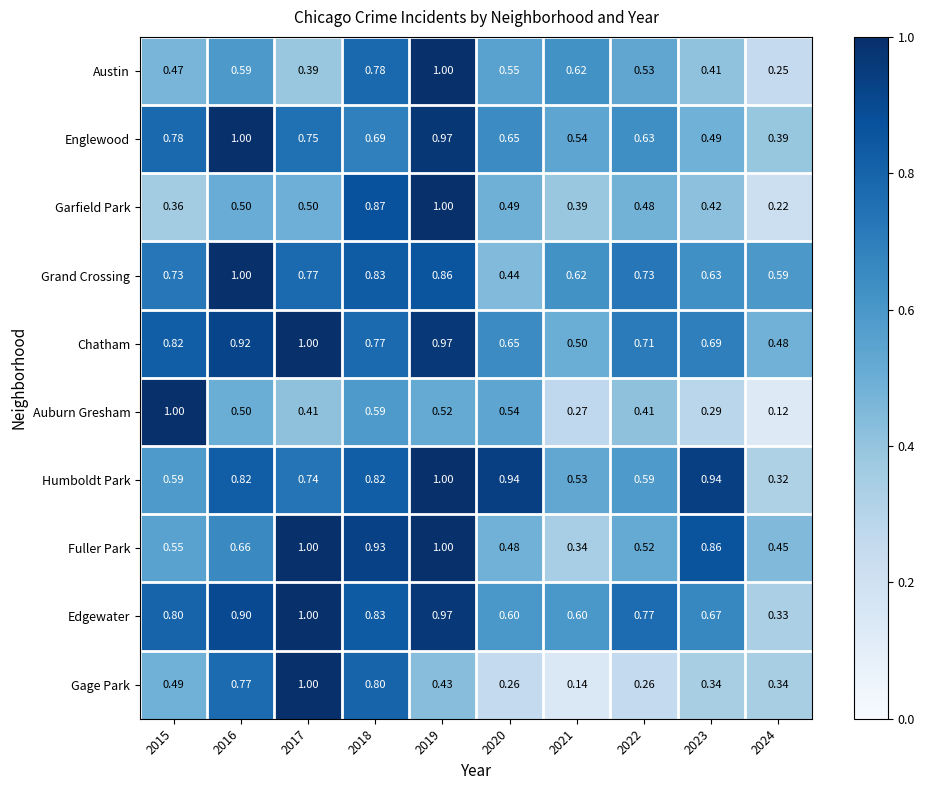

Rank the series at 2023 from lowest to highest value.

Auburn Gresham, Gage Park, Austin, Garfield Park, Englewood, Grand Crossing, Edgewater, Chatham, Fuller Park, Humboldt Park